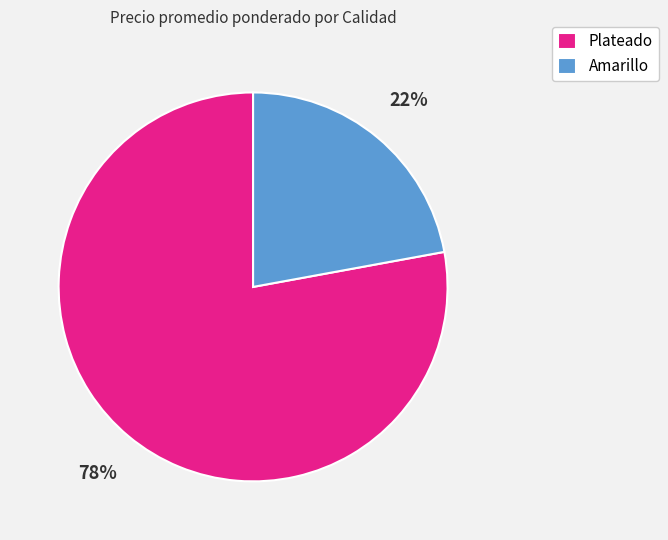

How many segments does this pie chart have?

2